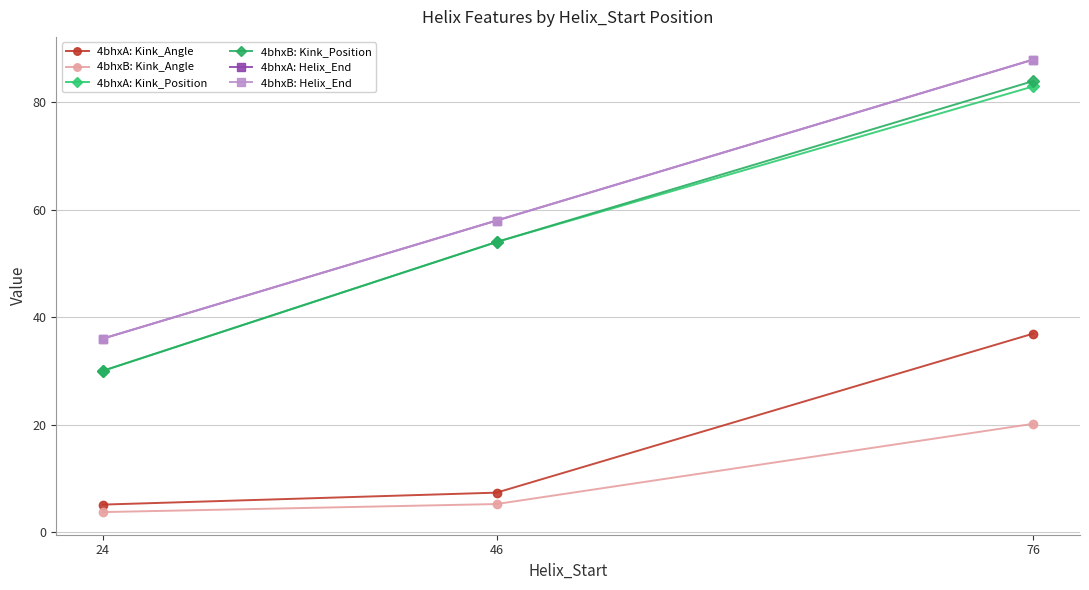

Does the chart have visible grid lines?

Yes